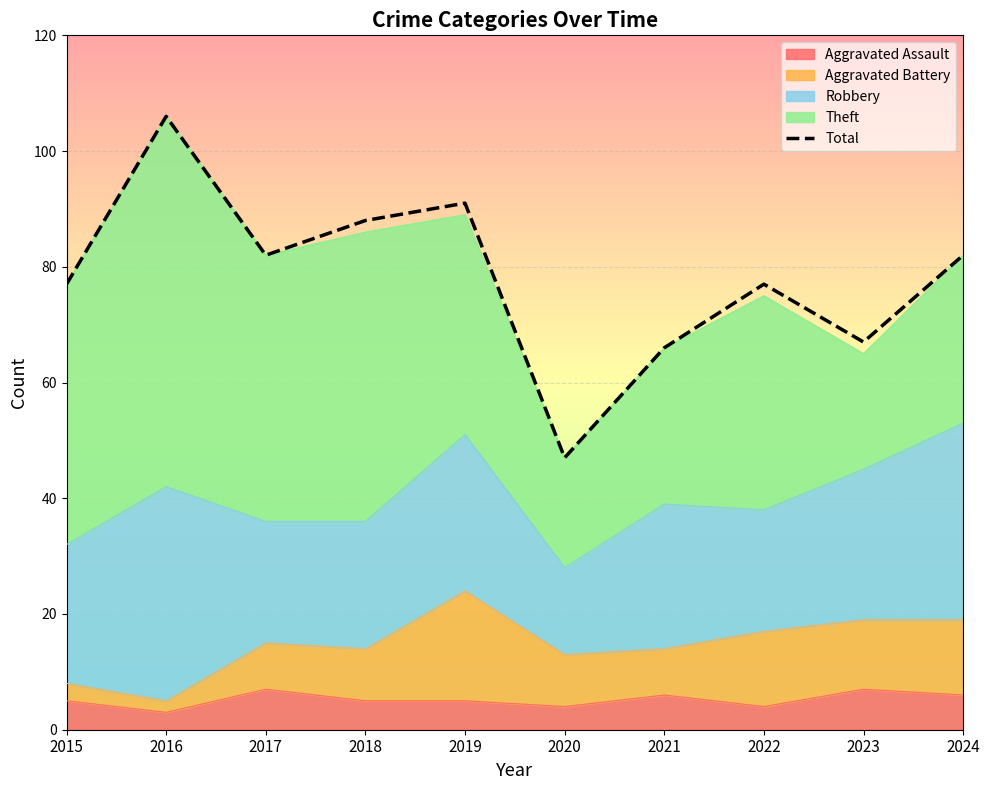

True or false: there are more than 2 points higher than both neighbors.

True